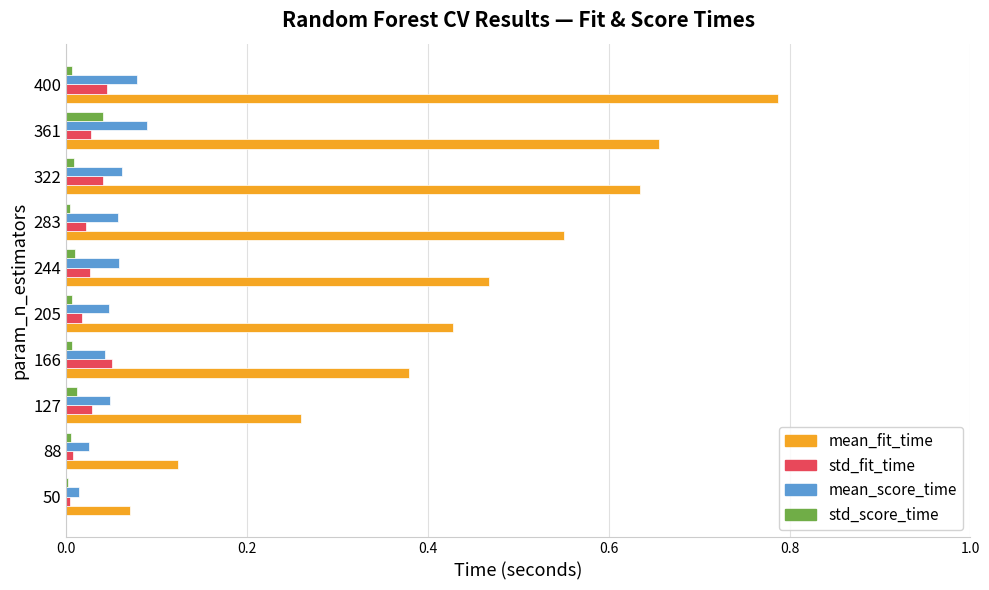

How many distinct data groups are displayed?

4